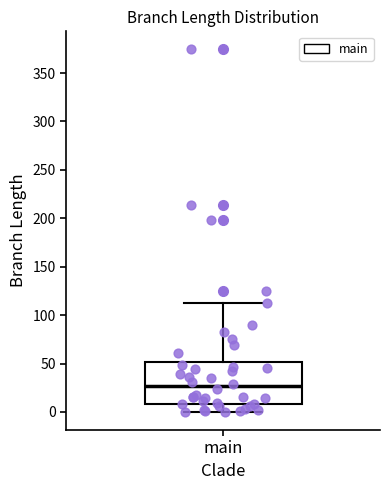

Transcribe this box plot: give where the median line is, the range the box spans, and where the two whiskers end, as read against the y-axis. The values are not printed on the chart, so give them approximately, as read against the axis.

median 25, box 10 to 50, whiskers 0 to 110